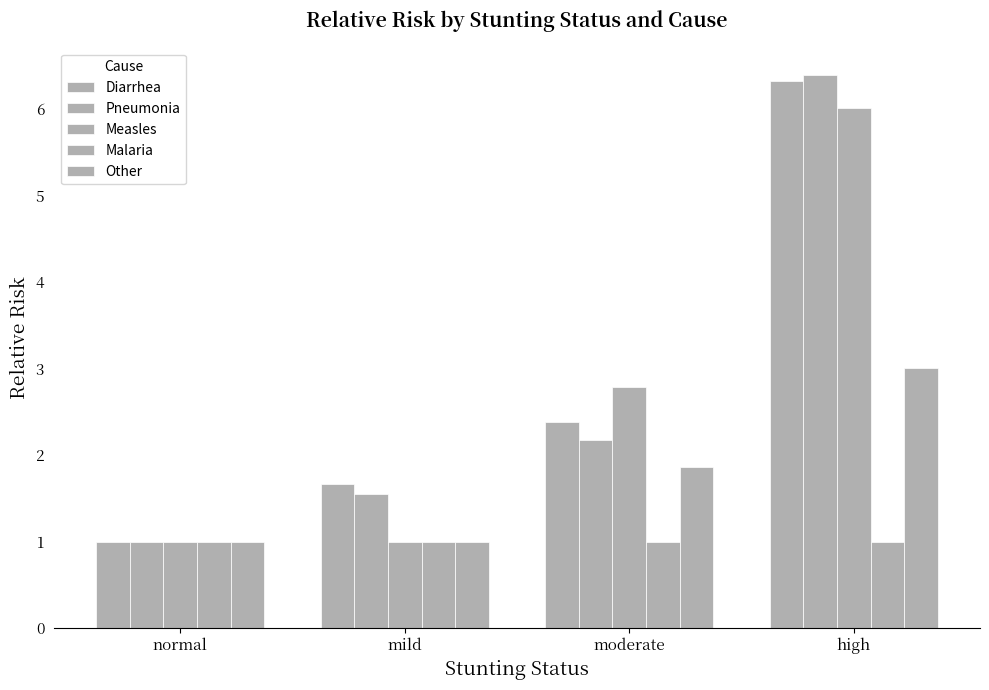

The Other series shows 1.0 at normal. True or false?

True